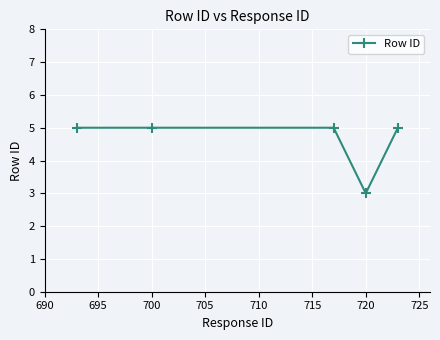

True or false: the data has more than 2 interior local peaks.

False